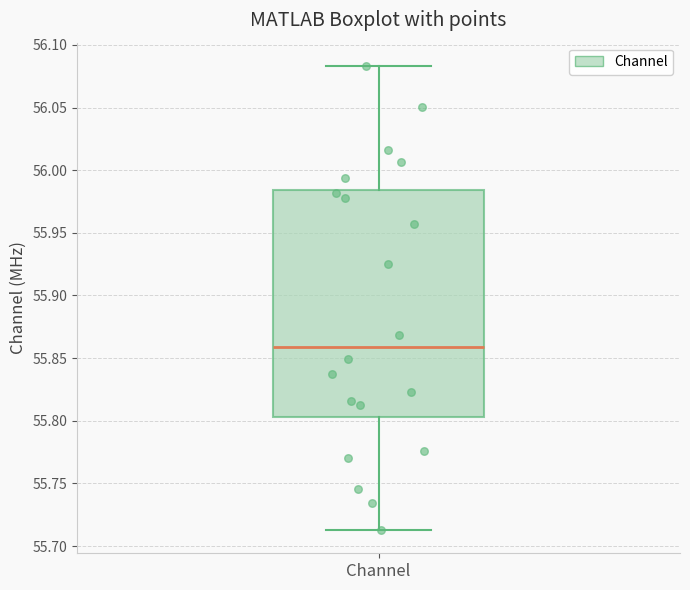

Read this box plot against the y-axis: the position of the median line, the range covered by the box, and the ends of both whiskers. The values are not printed on the chart, so give them approximately, as read against the axis.

median 55.860, box 55.805 to 55.985, whiskers 55.715 to 56.085